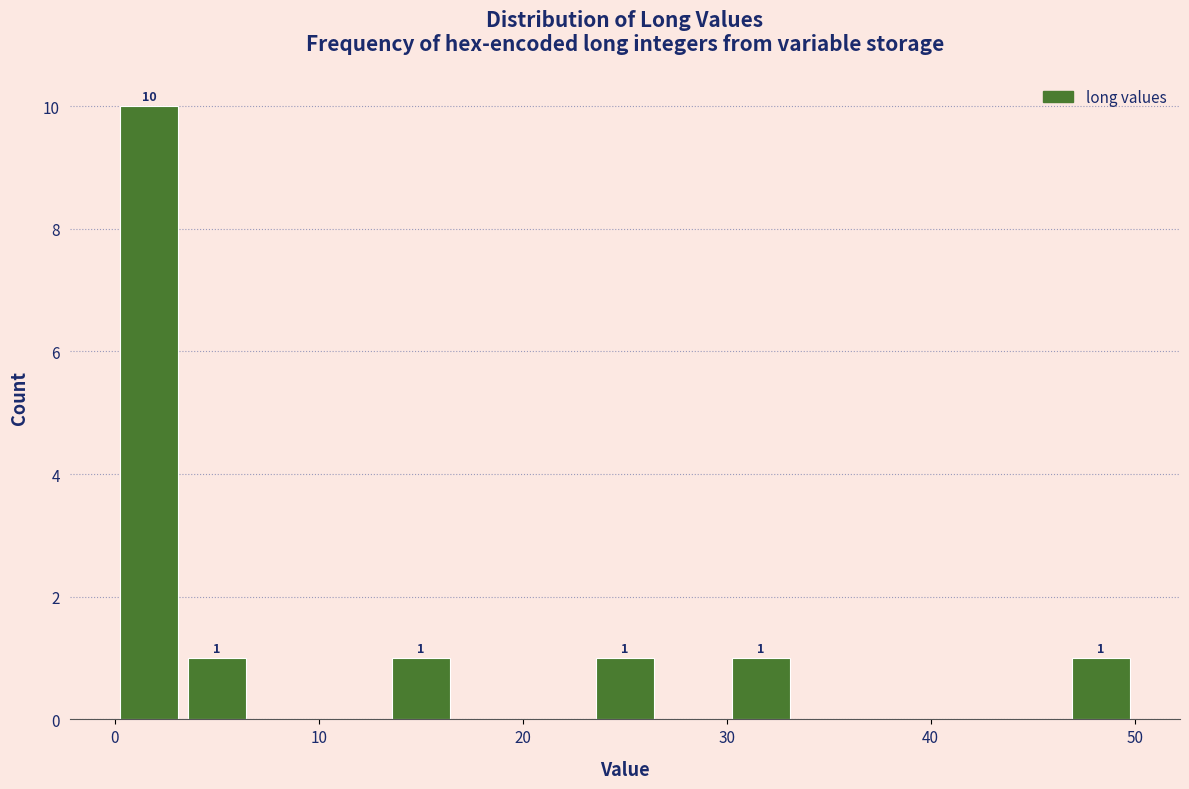

Around what value on the x-axis is the tallest bar? Give the approximate position of its centre, as read against the axis.

2